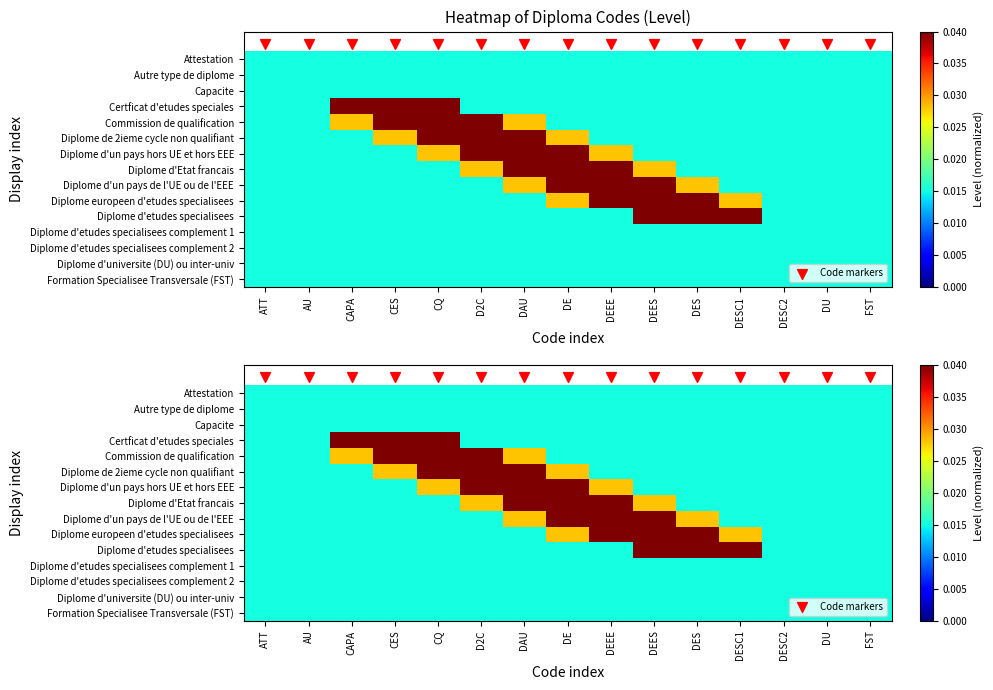

The Capacite series shows 0.0 at ATT. True or false?

False